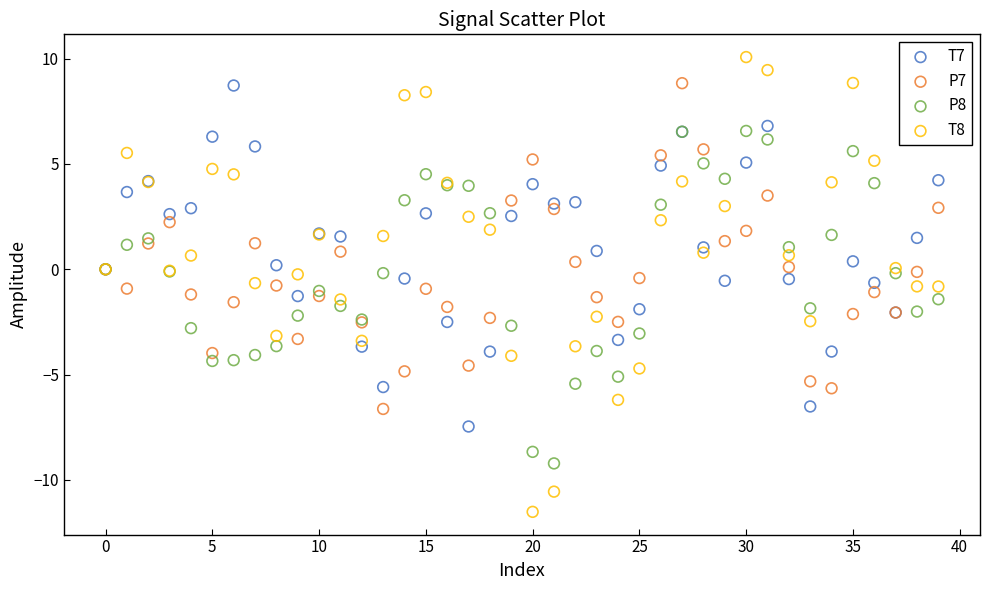

Which series contains the highest Y value?

T8